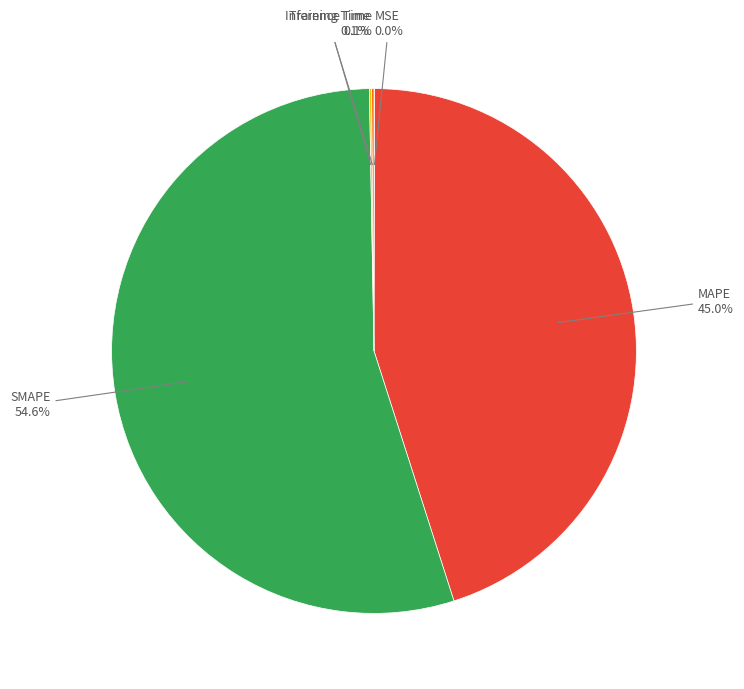

Which slice represents more than half of the pie?

SMAPE